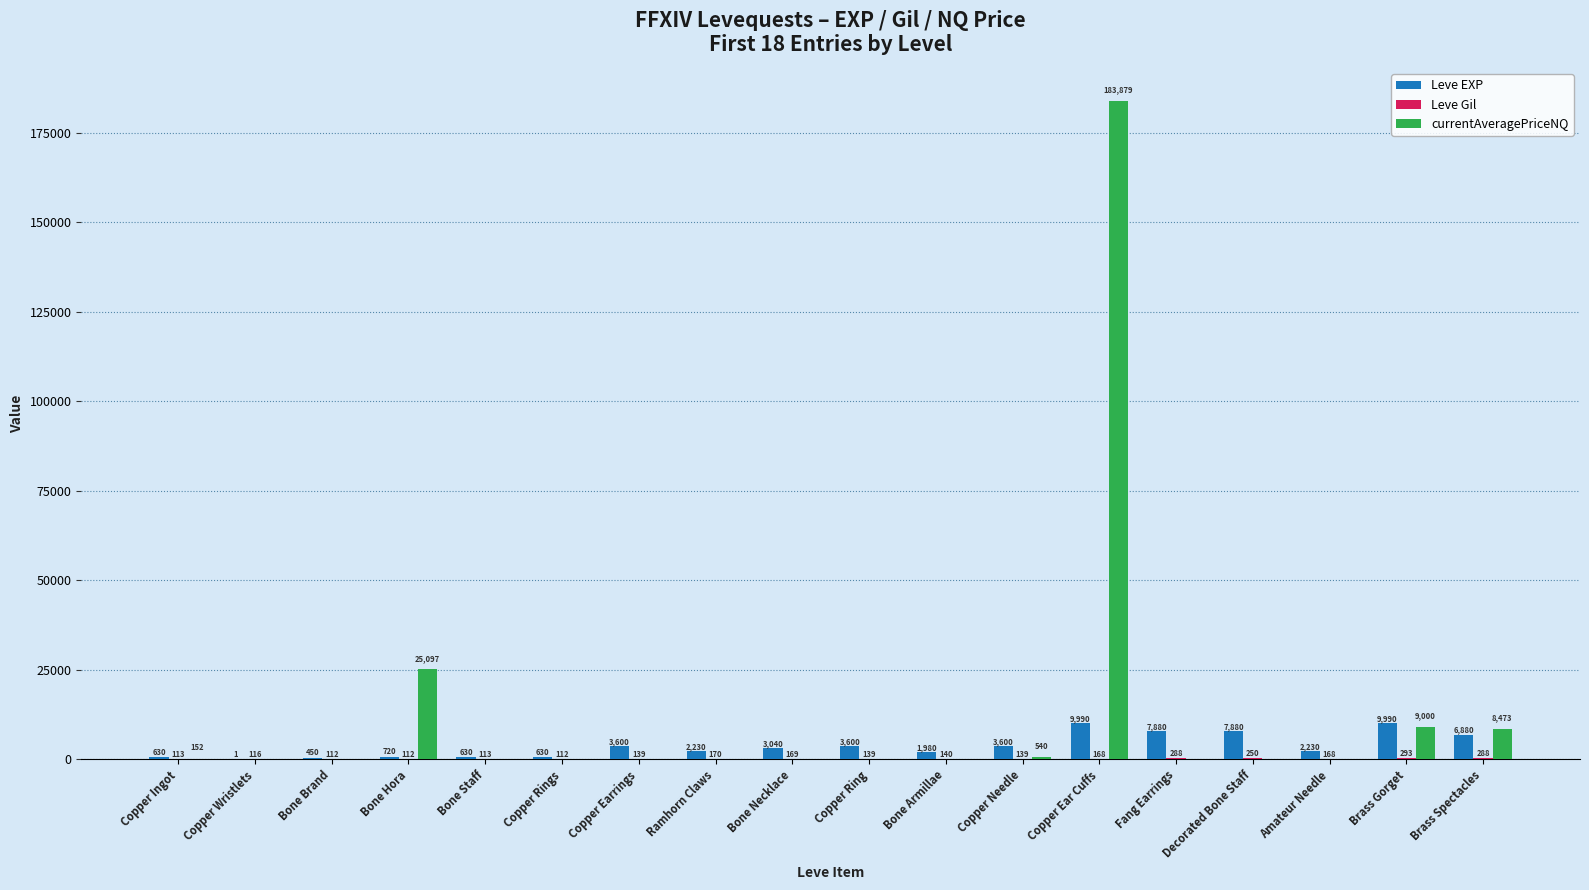

Which series has the largest total across all categories?

currentAveragePriceNQ